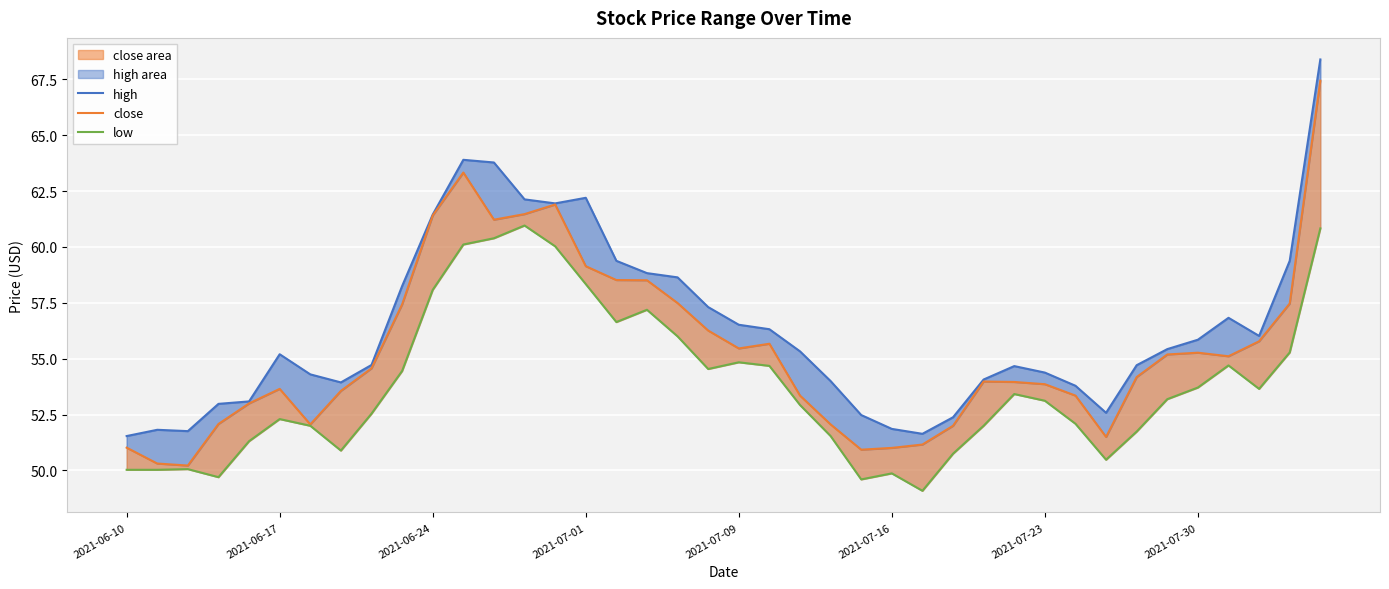

What is the value of the high point at the 25th from the left?

52.5